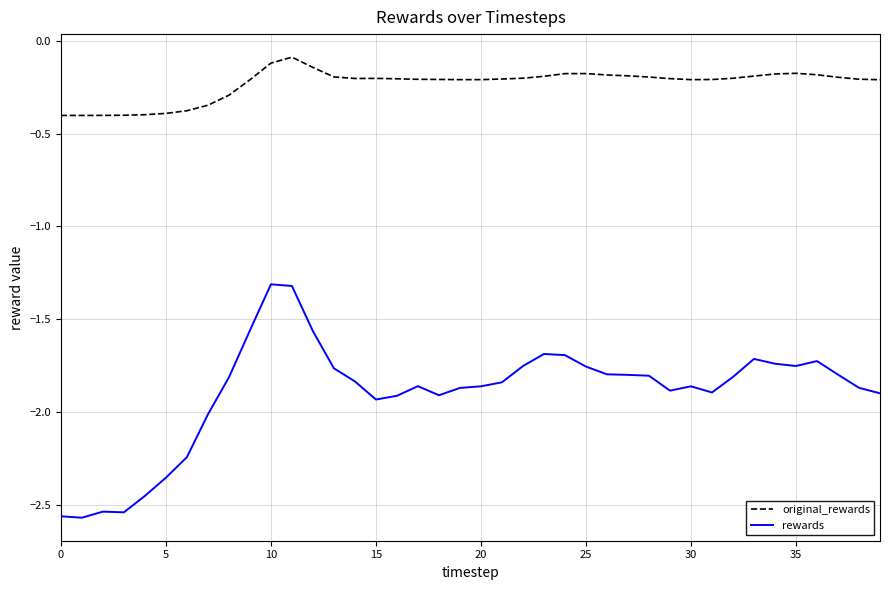

Which series has the largest range (max minus min)?

rewards